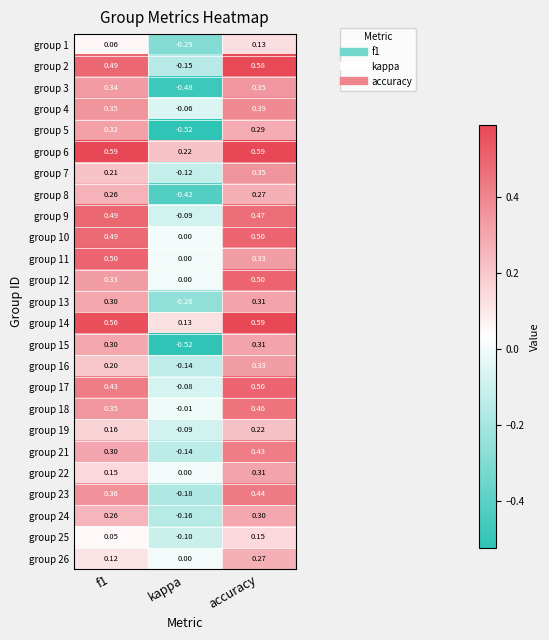

Is the value of group 18 at kappa greater than the value of group 26 at kappa?

No